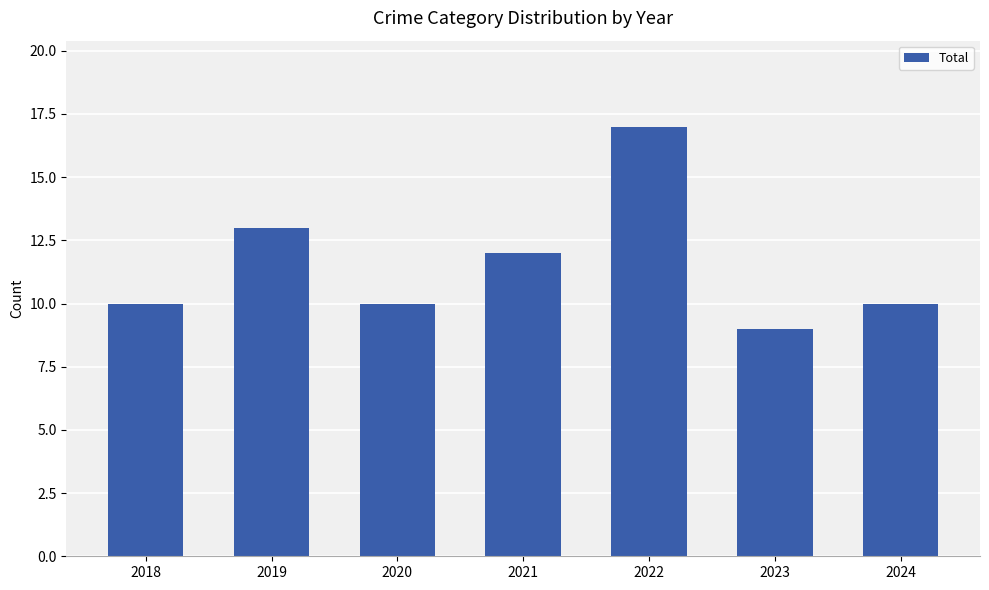

What is the change in value from 2019 to 2022?

+4